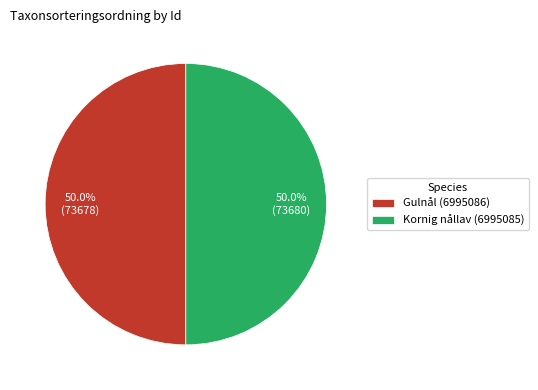

What is the total percentage of Gulnål (6995086) and Kornig nållav (6995085)?

100.0%